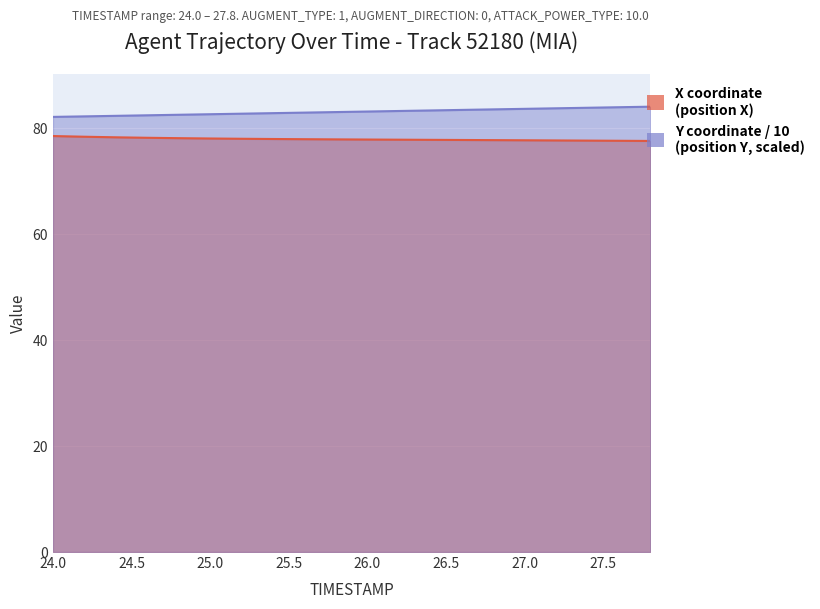

True or false: Y and X intersect in this chart.

False